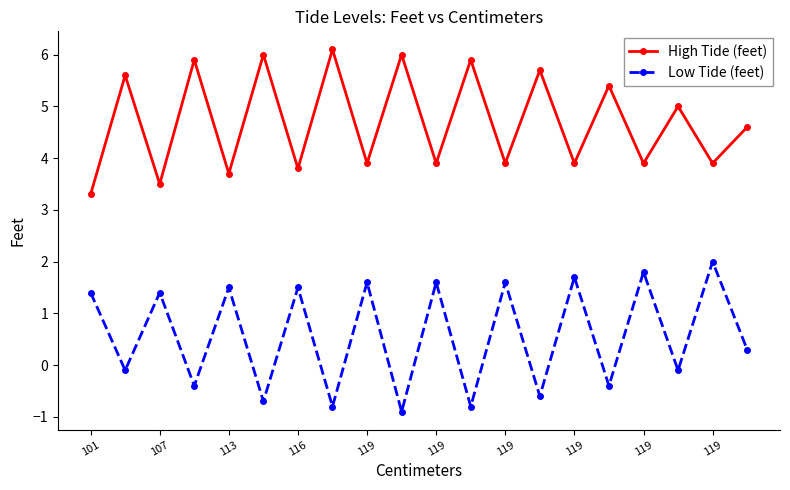

Which series has the largest total across all categories?

High Tide (feet)